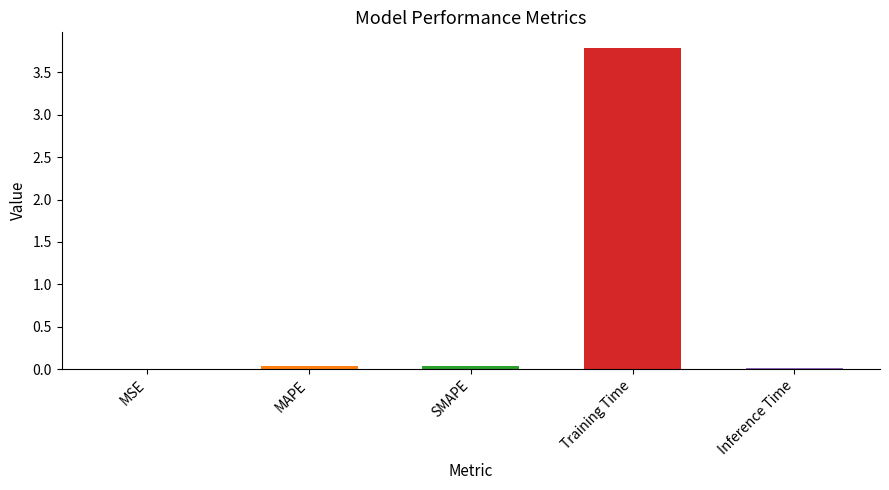

The value at MAPE is 0.0. True or false?

True